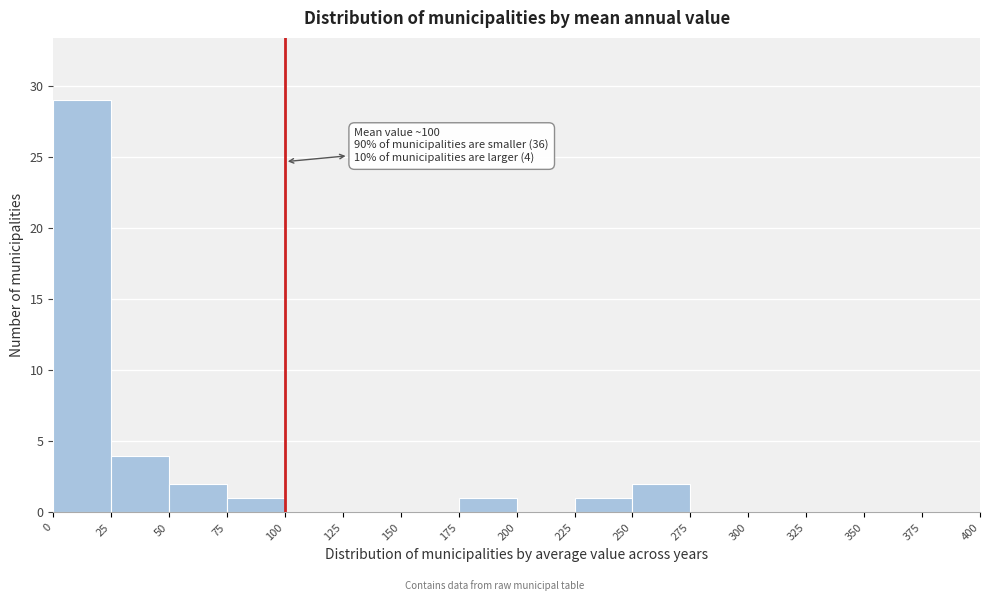

Over which range of the x-axis is the bar tallest?

0 to 25